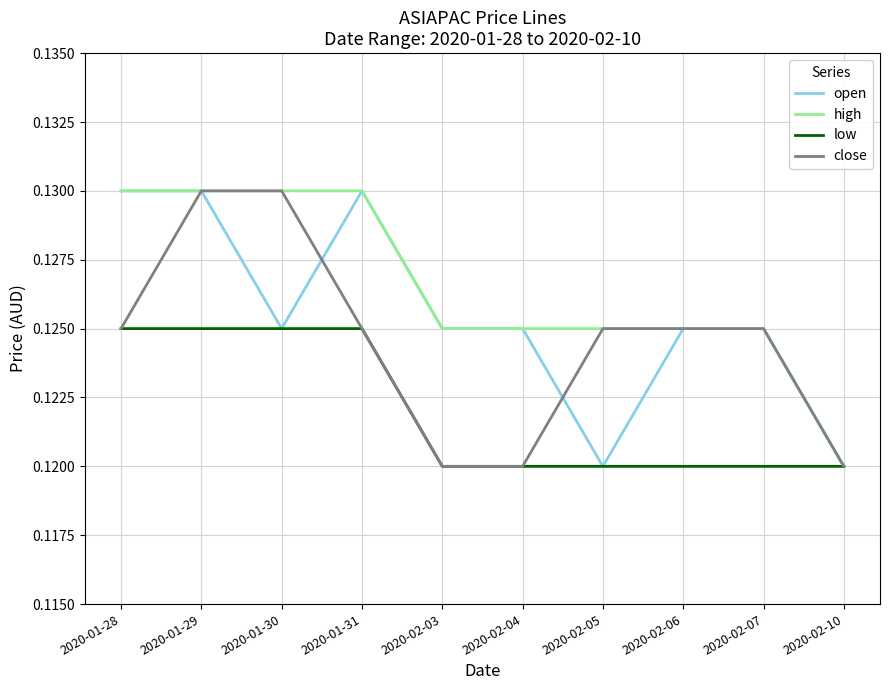

Which series has the largest total across all categories?

high